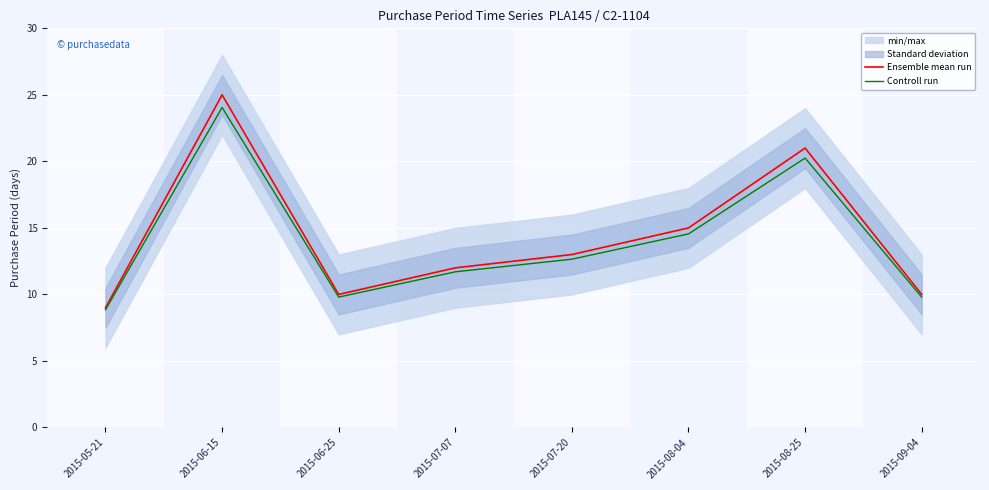

What is the label of the 1st point from the left?

2015-05-21